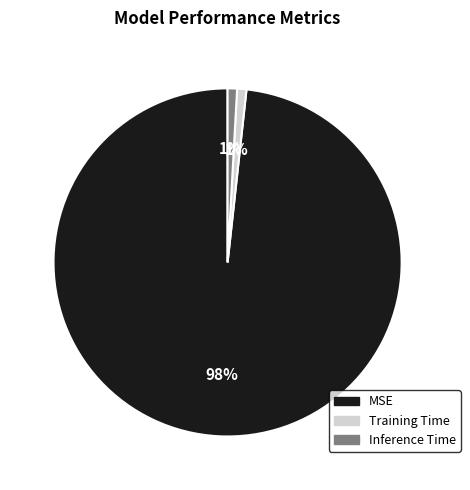

The Training Time slice represents 11% of the pie. True or false?

False